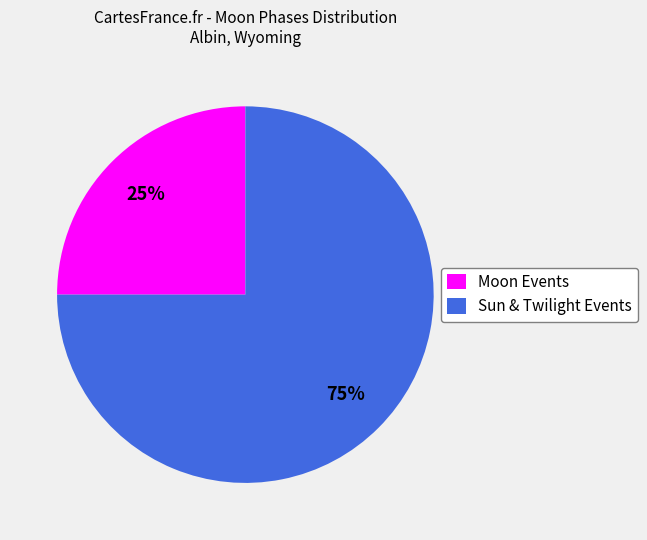

Count the number of slices in the pie.

2